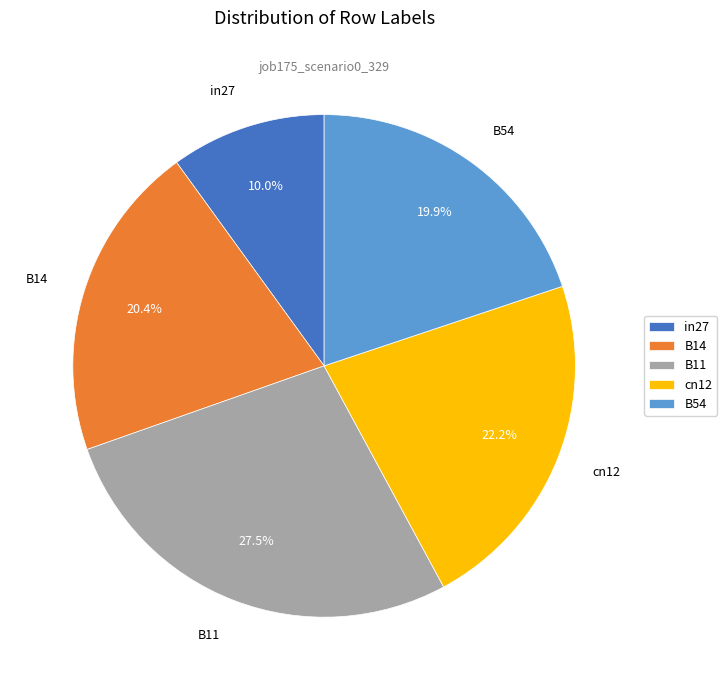

Which has a higher value, cn12 or B54?

cn12